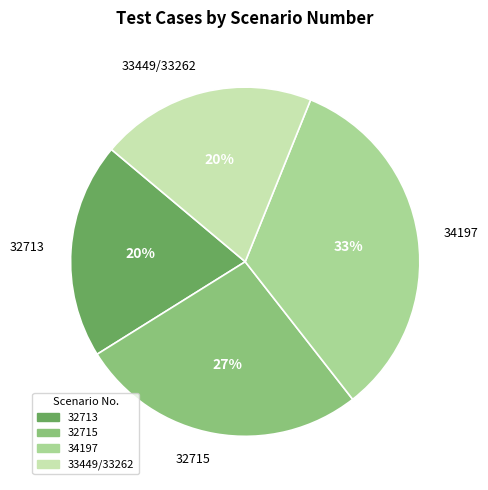

Which category has the biggest portion of the pie?

34197